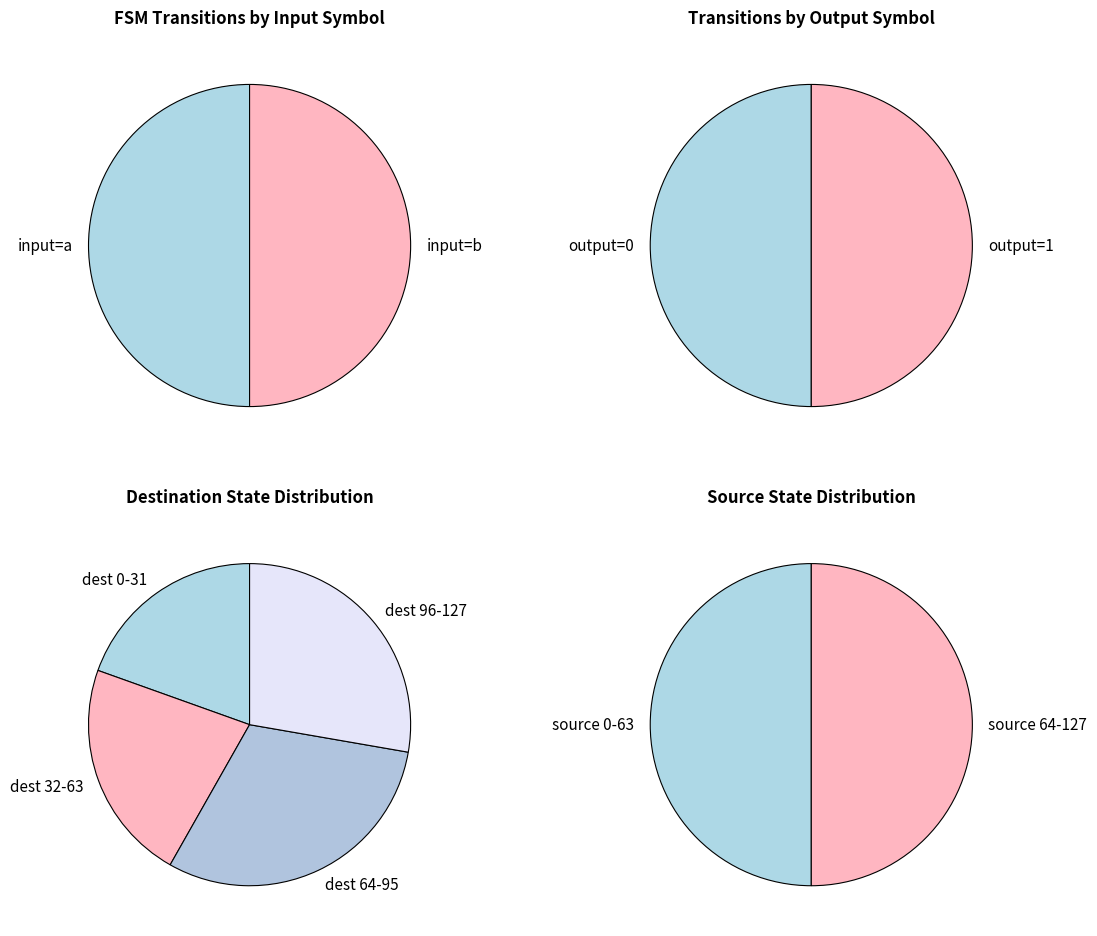

To the nearest percent, what percentage of the pie is 0?

50%